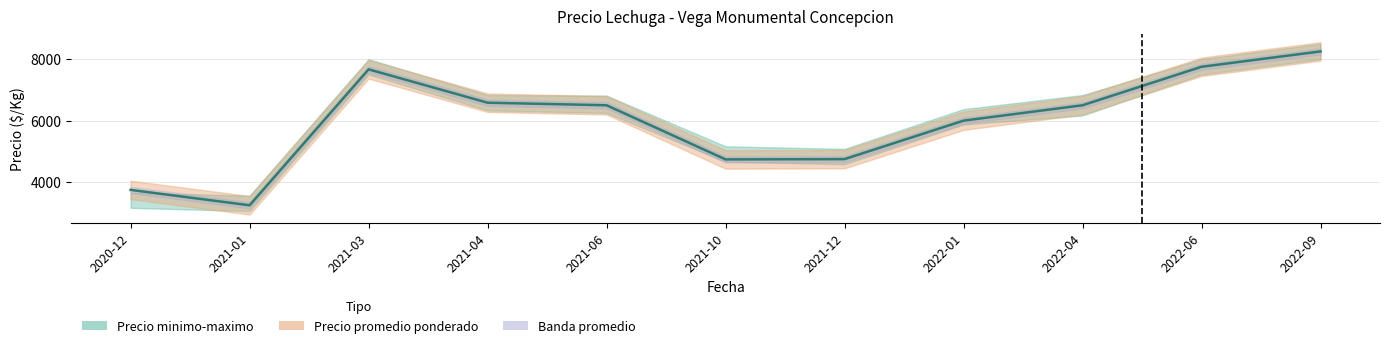

True or false: Precio promedio ponderado has more than 2 interior local peaks.

False